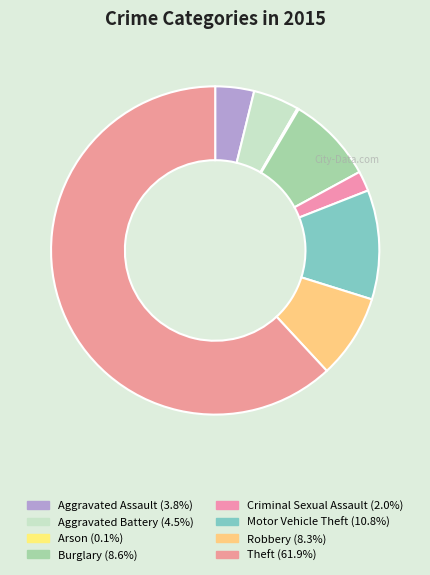

To the nearest percent, what is the average slice percentage?

12%